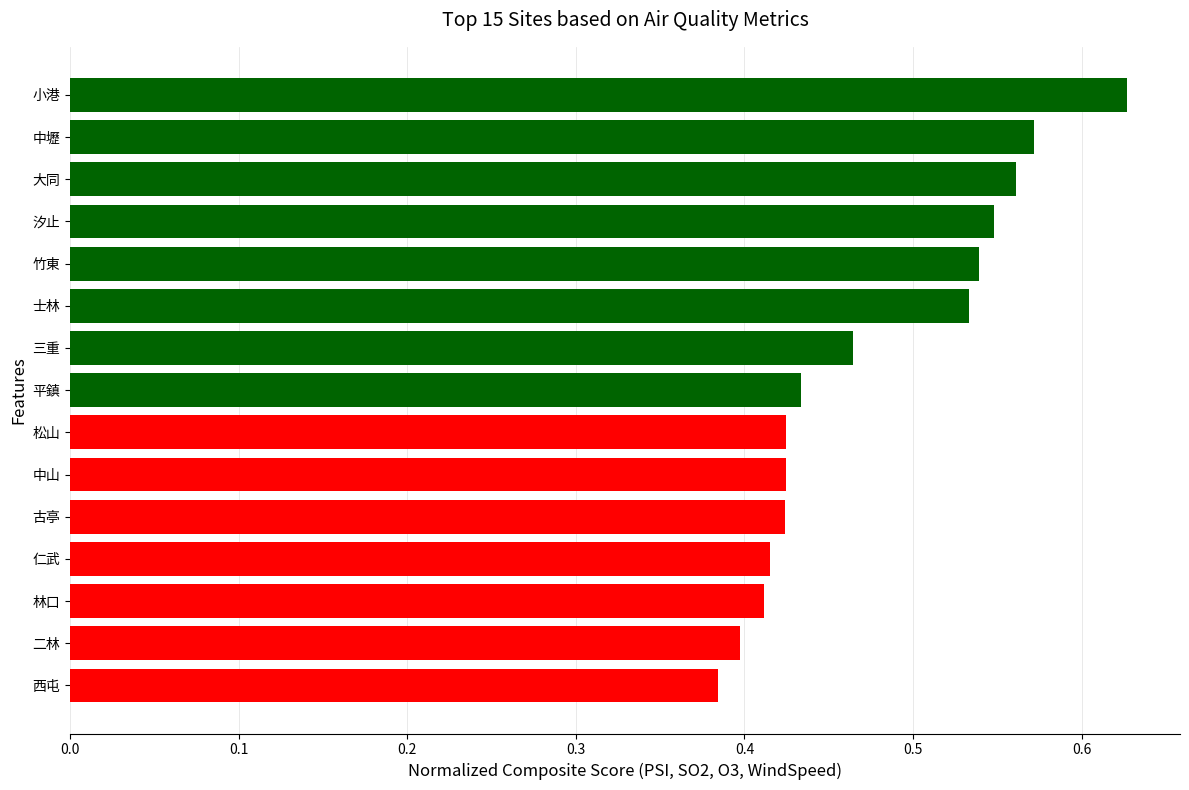

What is the difference between the maximum and minimum values?

0.2